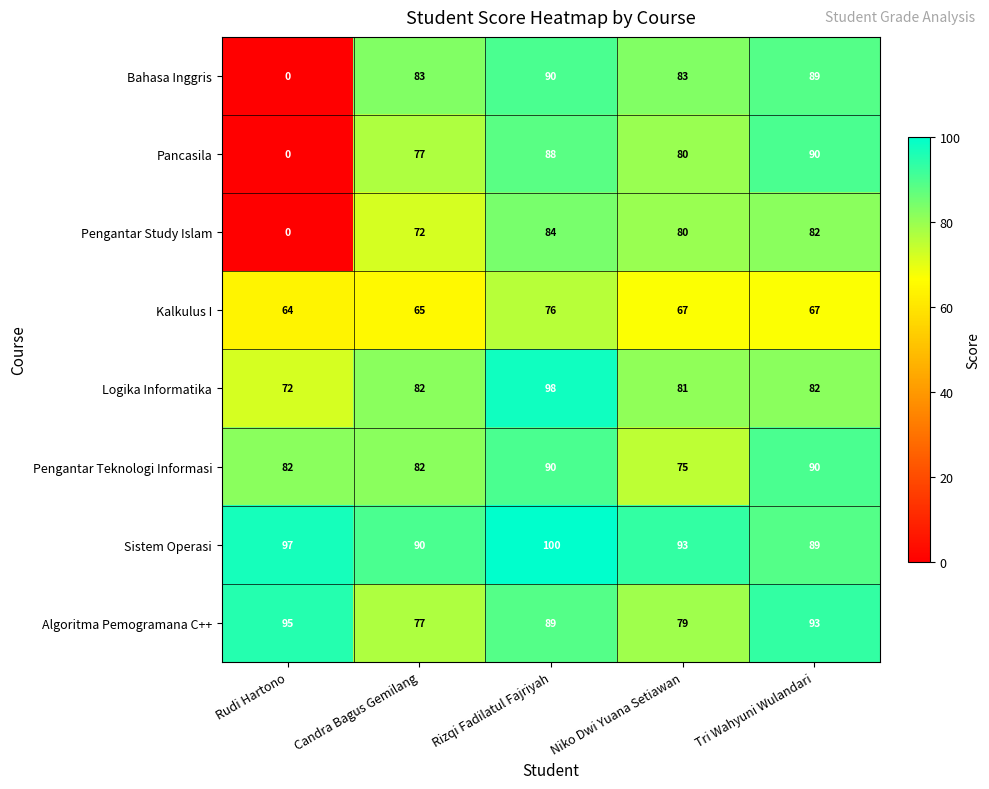

How many values in Pancasila are above zero?

4